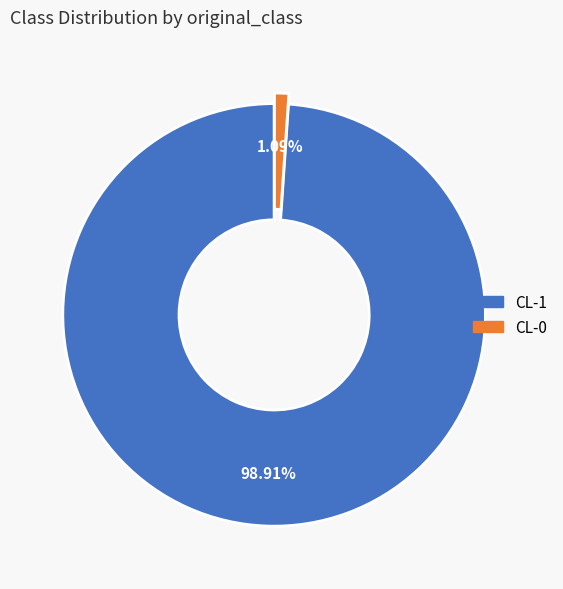

How many segments does this pie chart have?

2